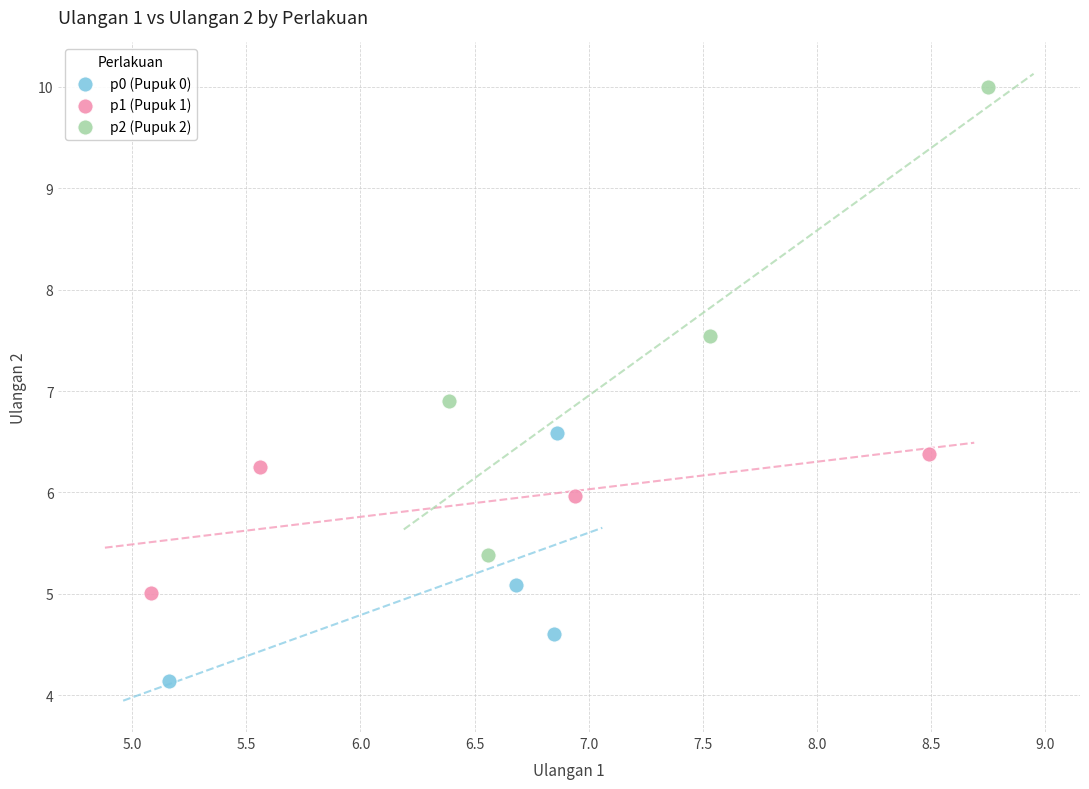

Which series contains the highest Y value?

p2 (Pupuk 2)